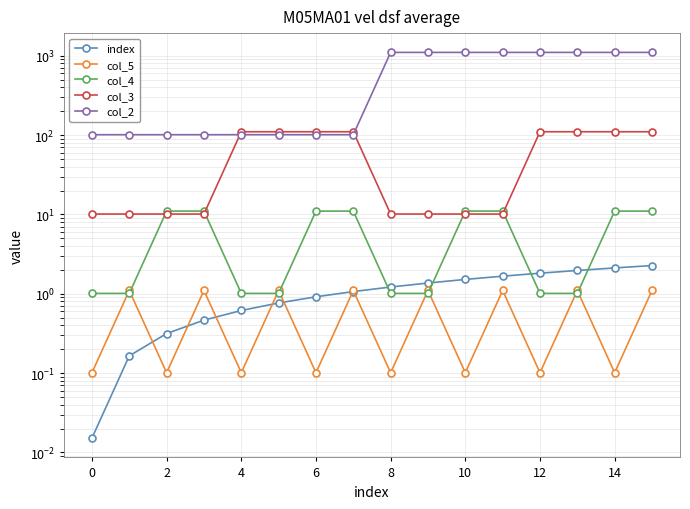

What is the spread (max minus min) of values at 14?

1099.9